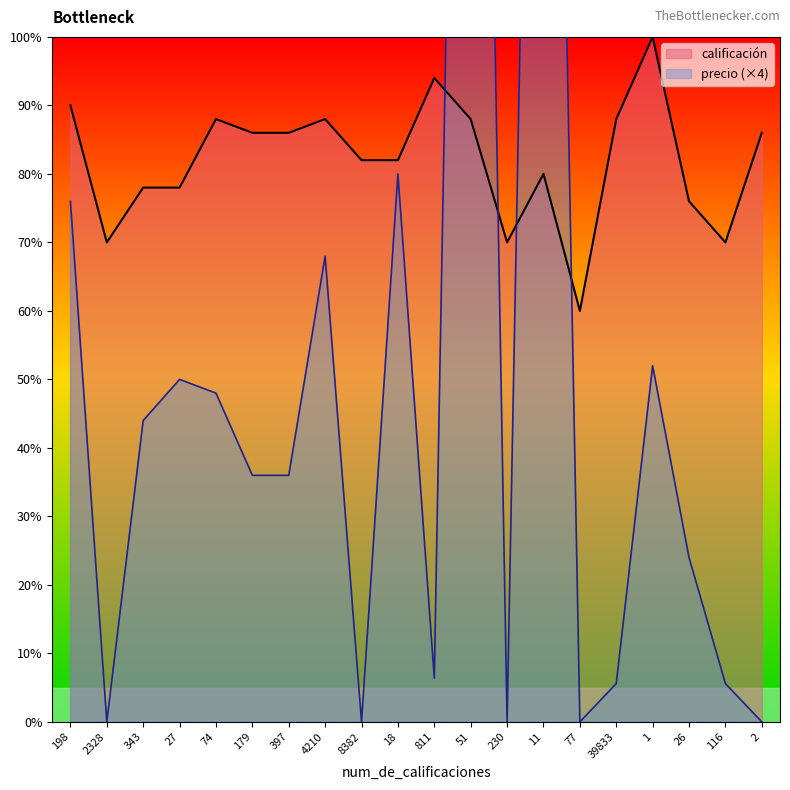

What is the sum of the precio_norm values at 1 and 51?

352.0